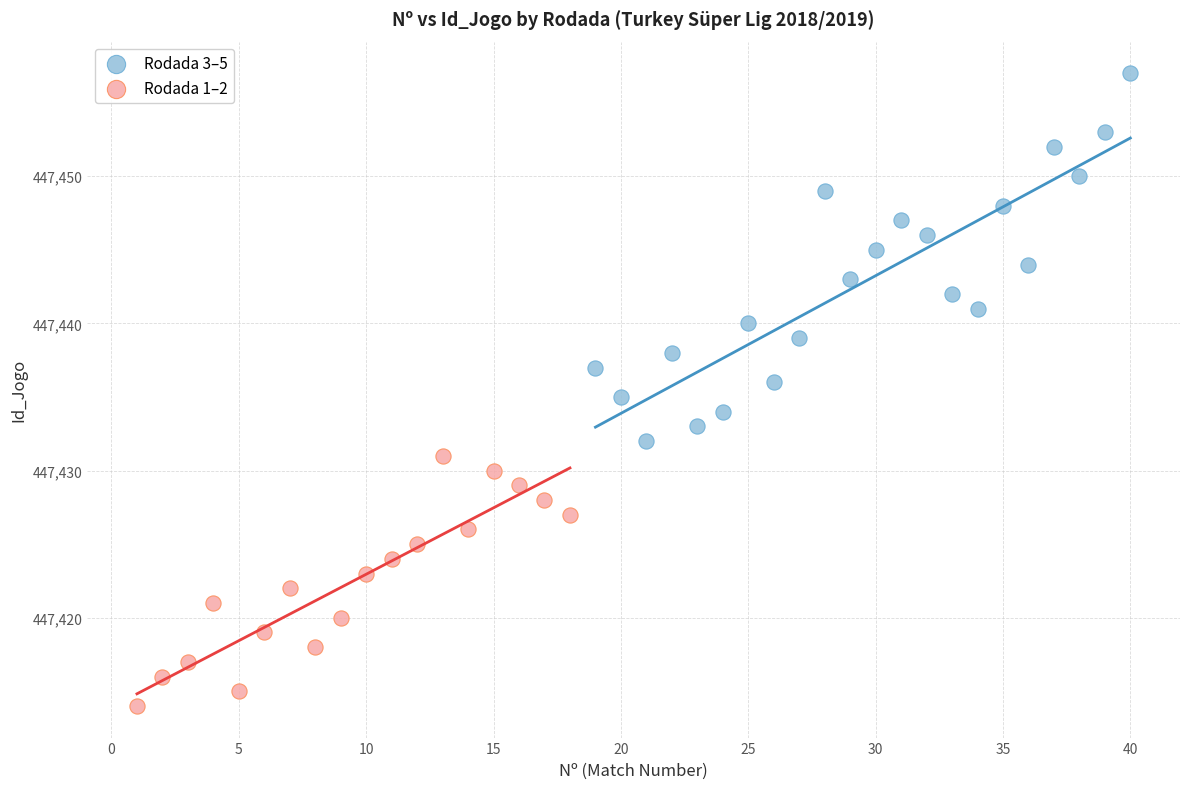

Which series contains the lowest Y value?

Rodada 1–2